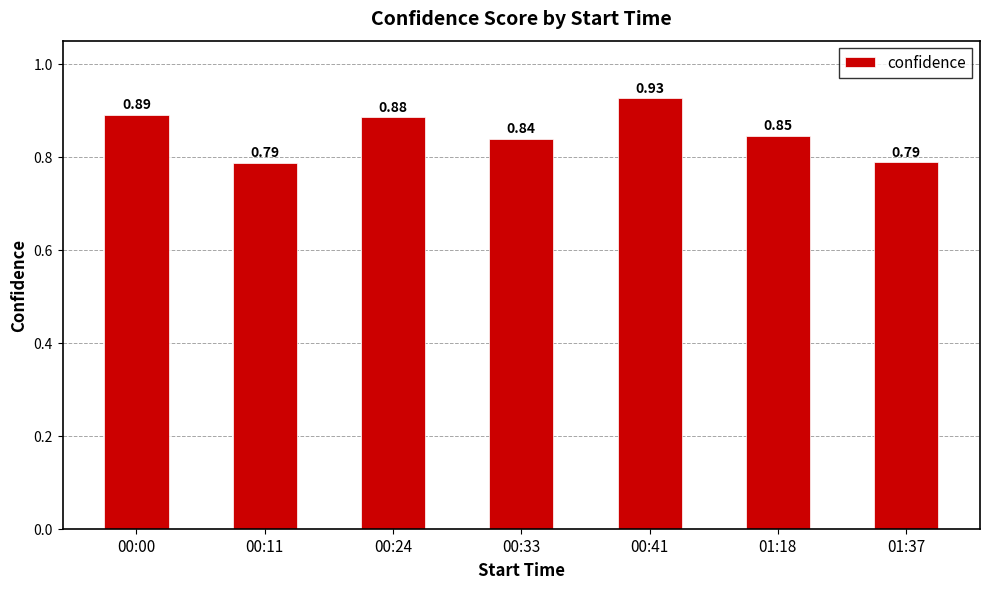

What is the sum of all values?

6.0